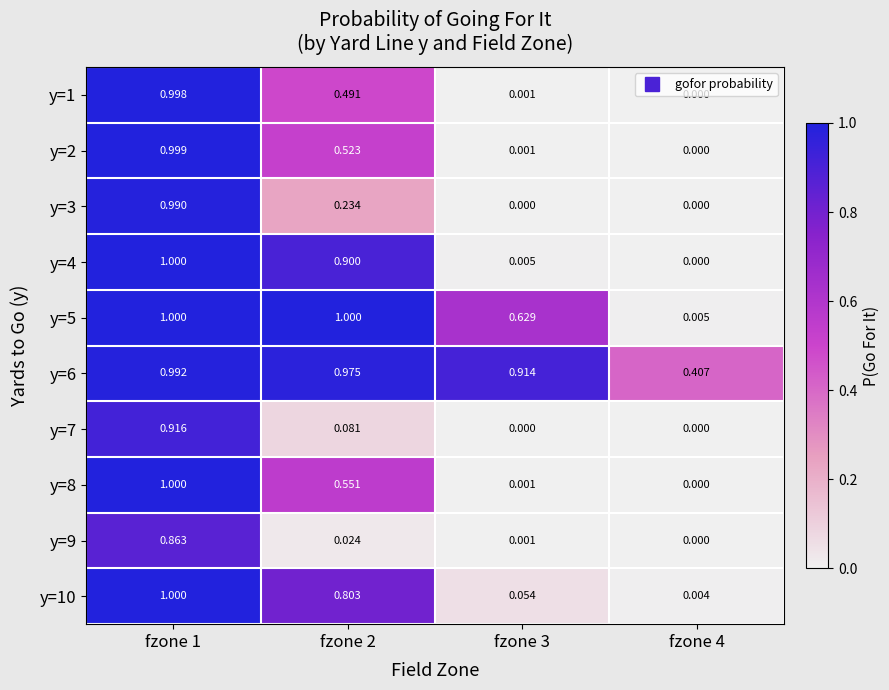

Is the value of y=7 at fzone 4 greater than the value of y=2 at fzone 2?

No